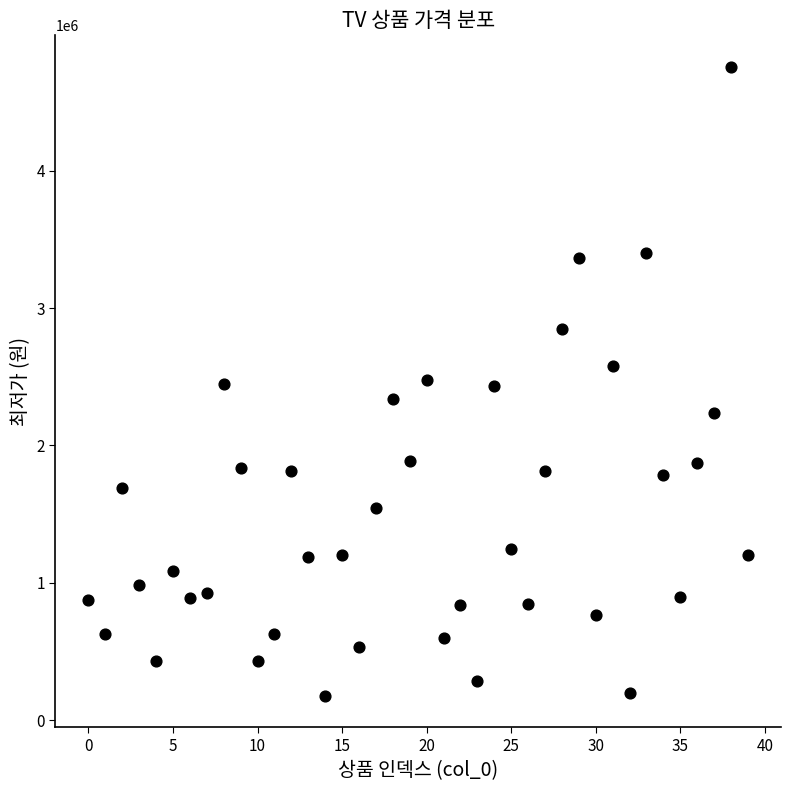

What is the range of Y values (max minus min)?

4578360